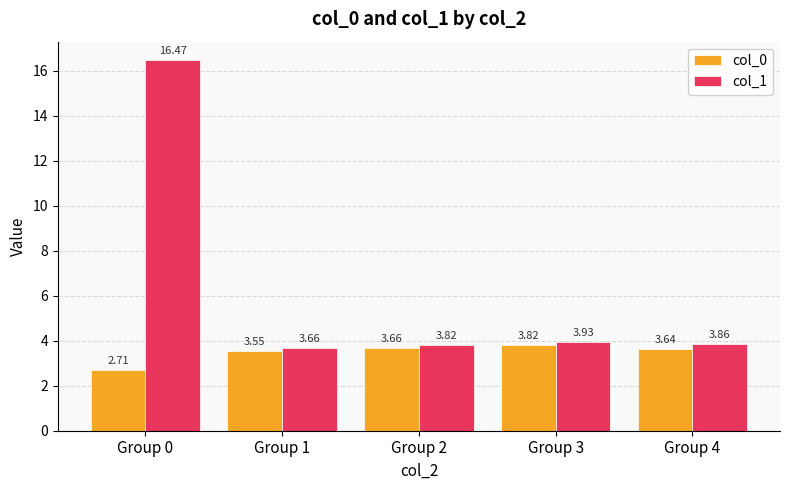

Which series has the largest range (max minus min)?

col_1